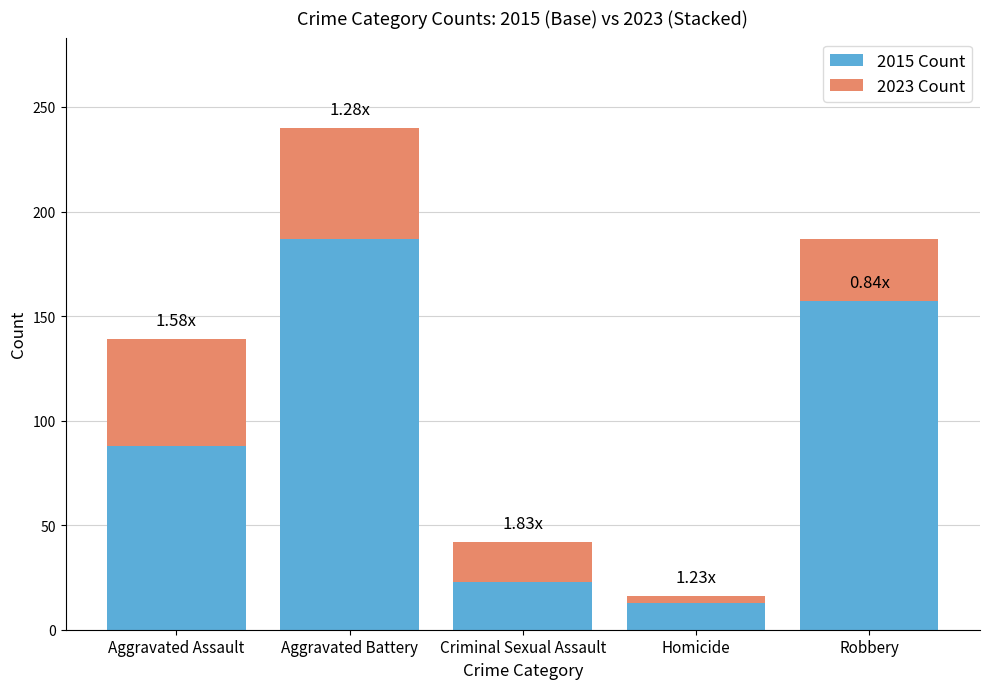

What is the value of the 2023 Count bar at the 2nd from the left?

53